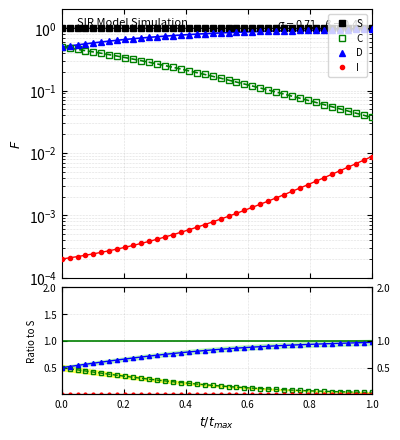

What is the sum of all S values?

39.9